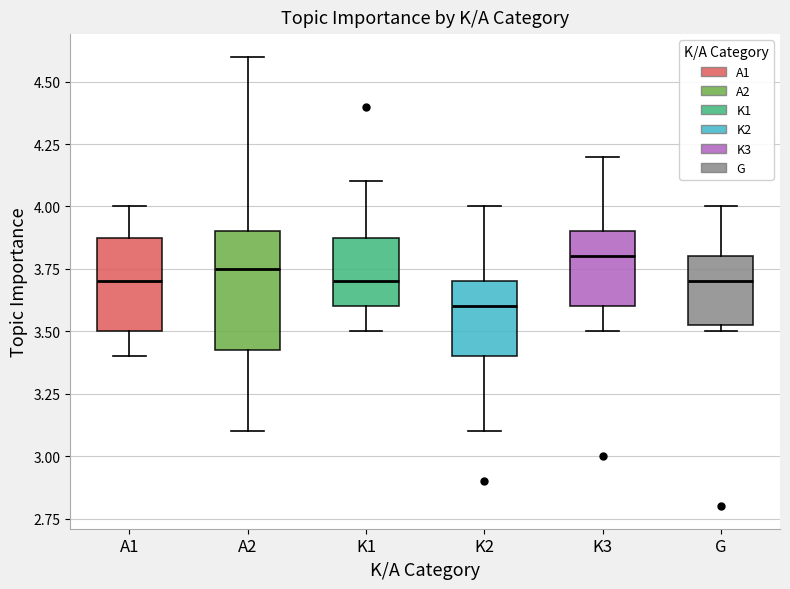

Which box has the lowest median line?

K2